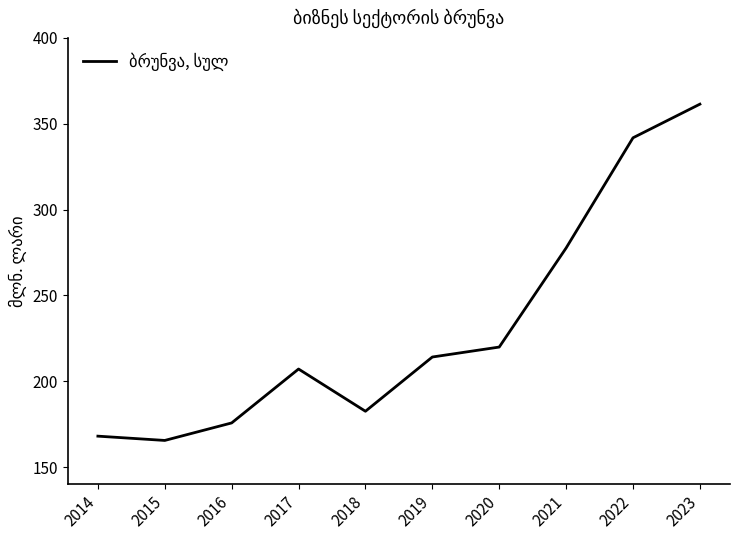

The value at 2022 is 341.8. True or false?

True